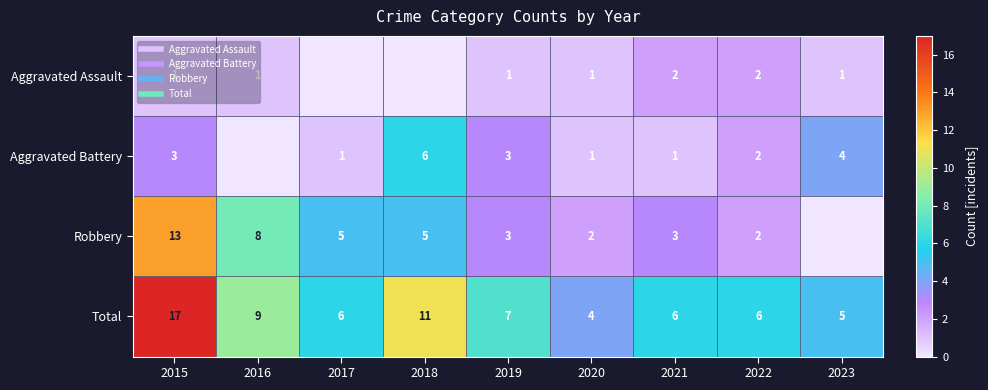

What is the sum of the Total values at 2017 and 2023?

11